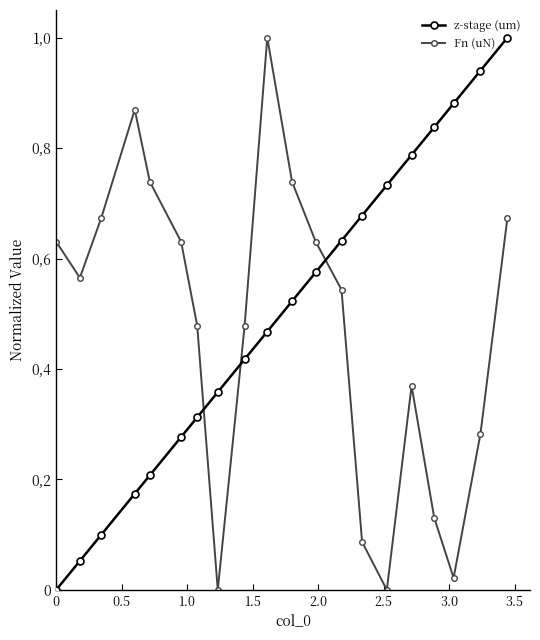

What are all the series names shown in the legend?

z-stage (um), Fn (uN)